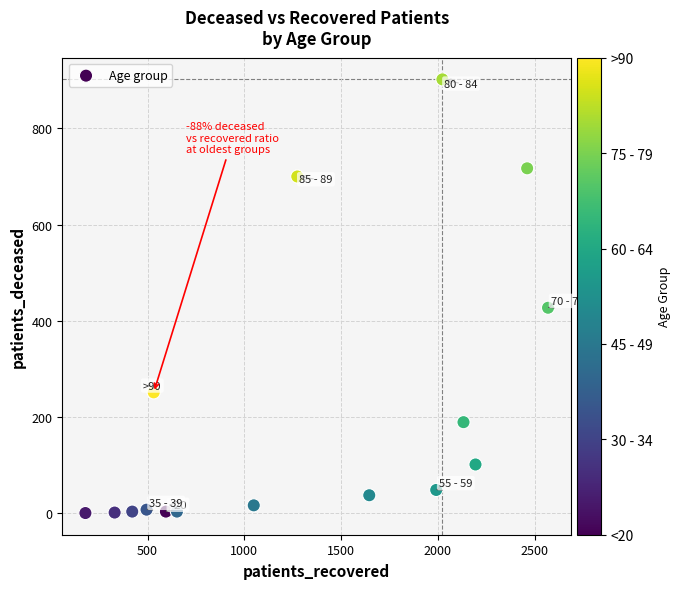

What is the range of X values (max minus min)?

2391